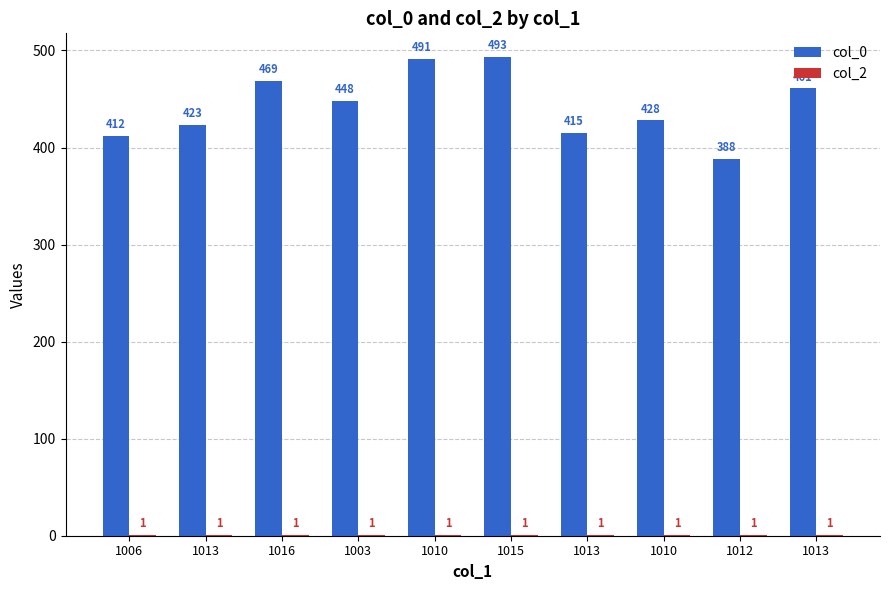

How many categories are shown in the chart?

10